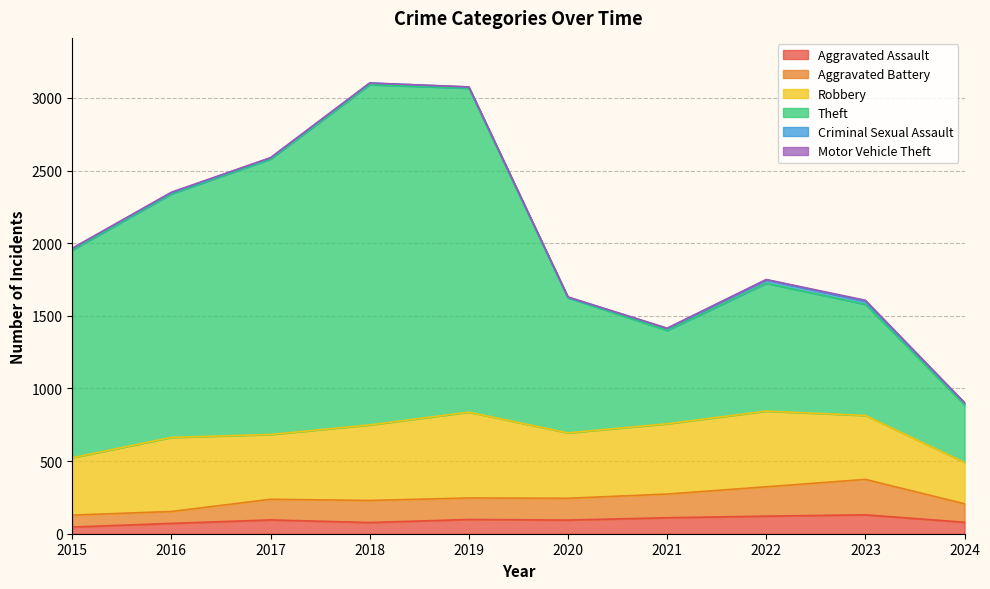

What is the difference between the Theft values at 2023 and 2018?

1512